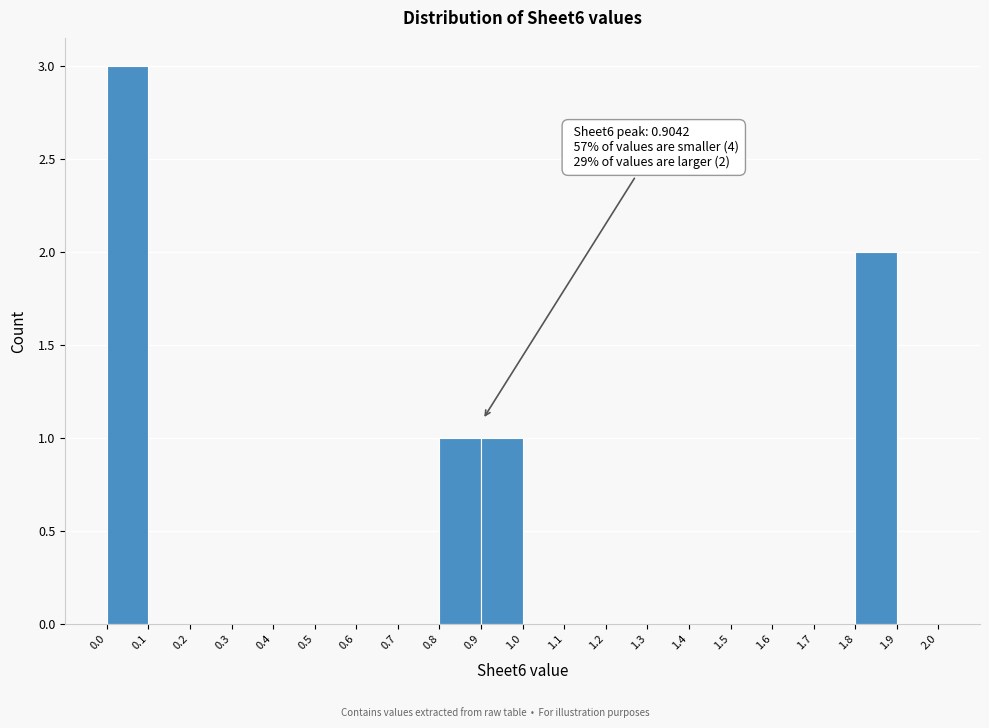

Over which range of the x-axis is the bar tallest?

0.0 to 0.1